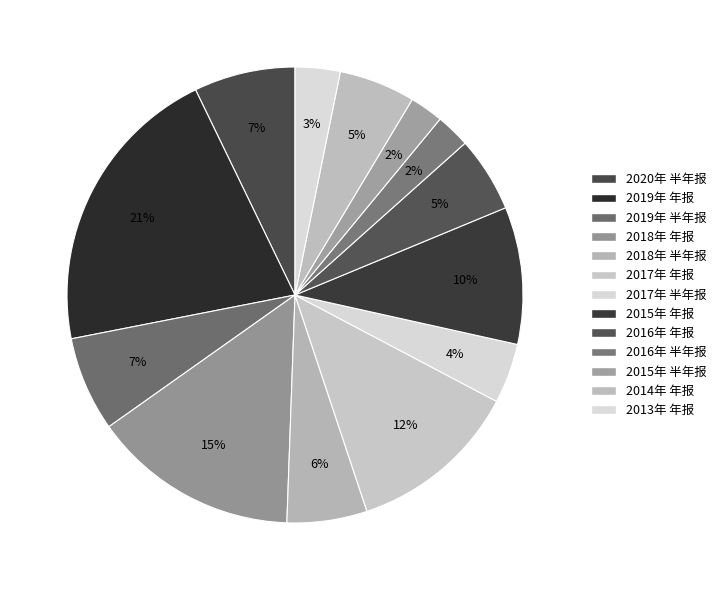

Does 2020年 半年报 represent more than half of the total?

No